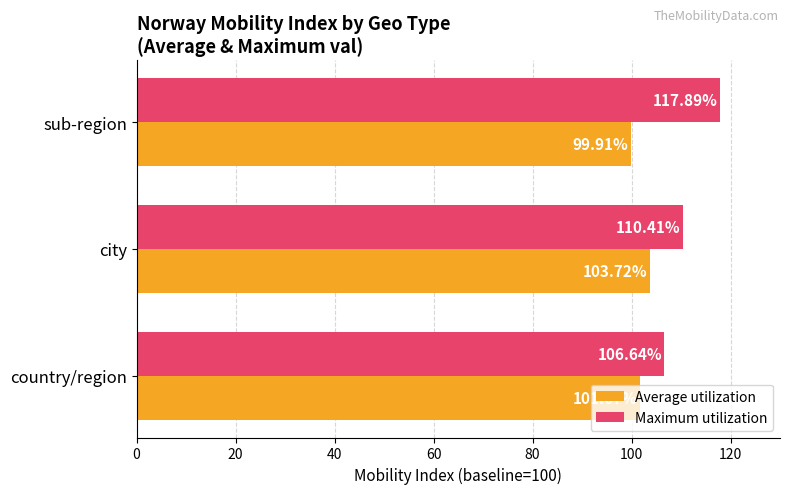

What is the difference between the second highest and minimum values in the Maximum utilization series?

3.8